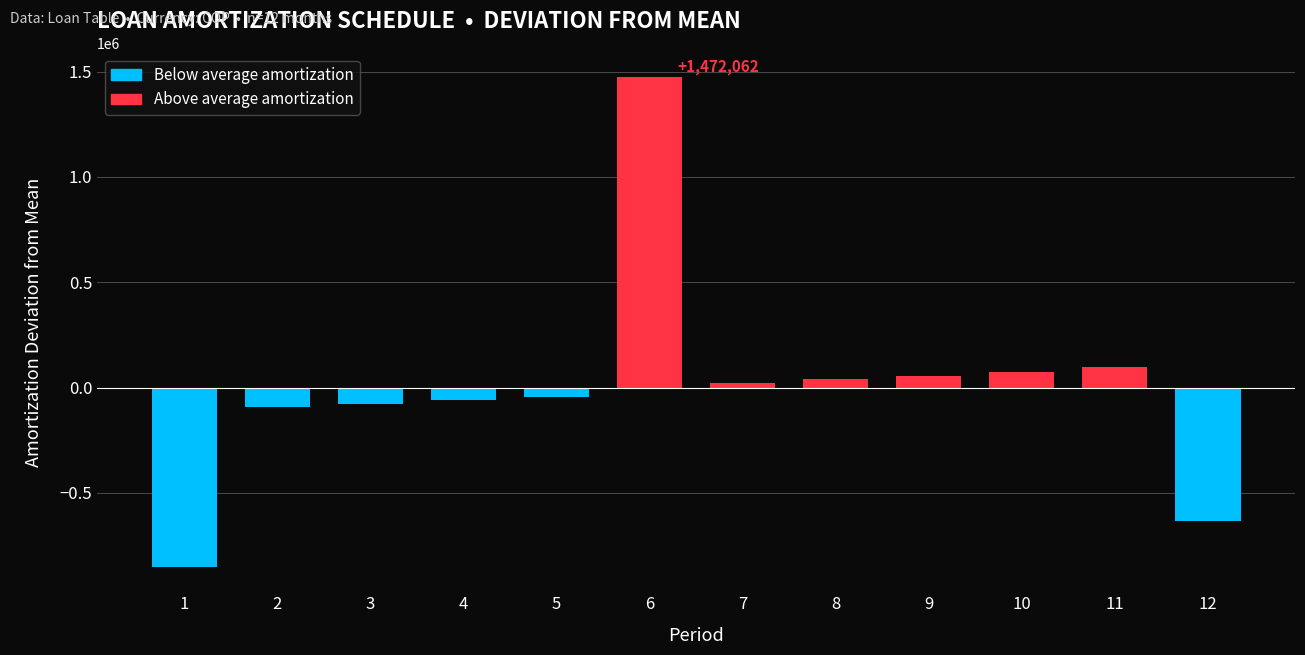

Reading left to right, list all the values displayed in this chart.

1=-851064.7	2=-92958.3	3=-77201.3	4=-61116.8	5=-44697.9	6=1472062.2	7=20347.8	8=38459.9	9=56948.4	10=75821.2	11=95086.3	12=-631686.7